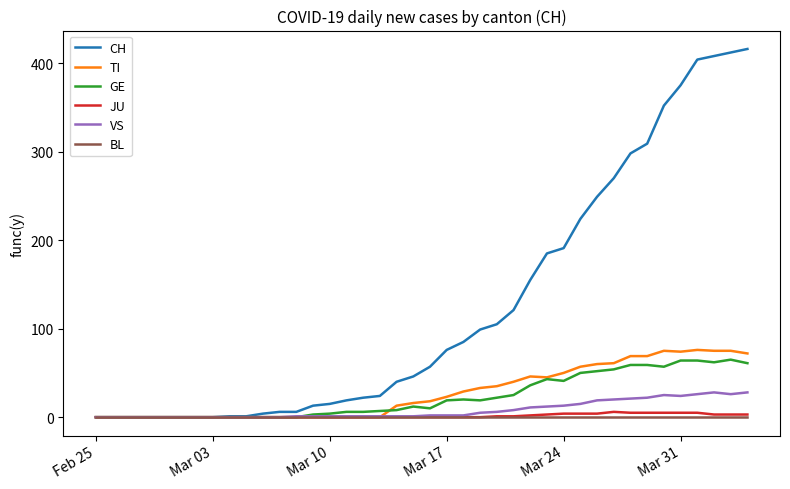

Which series has the largest total across all categories?

CH